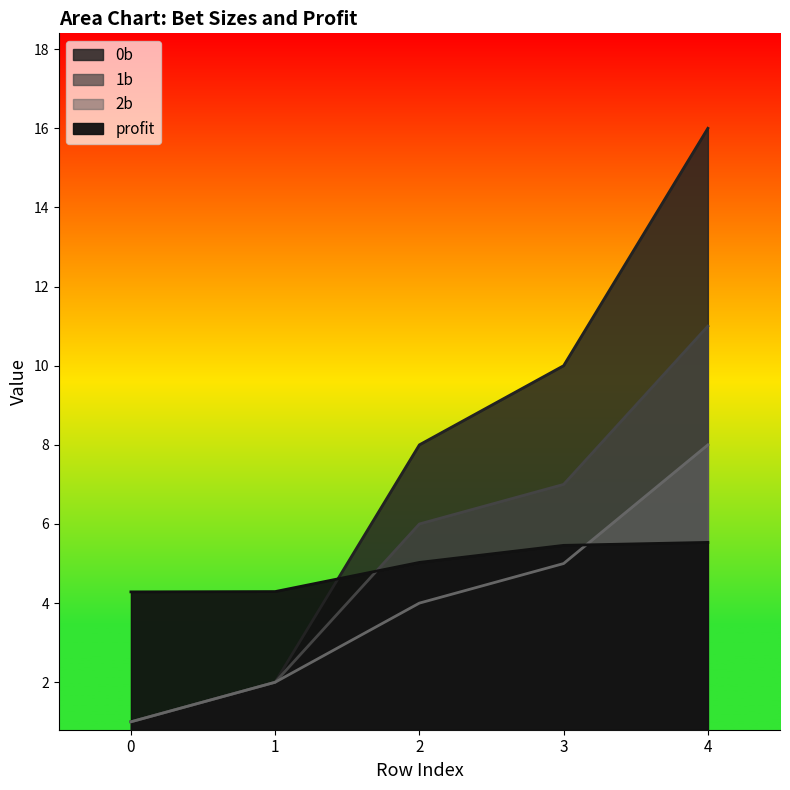

How many data points in 2b are less than 4?

2